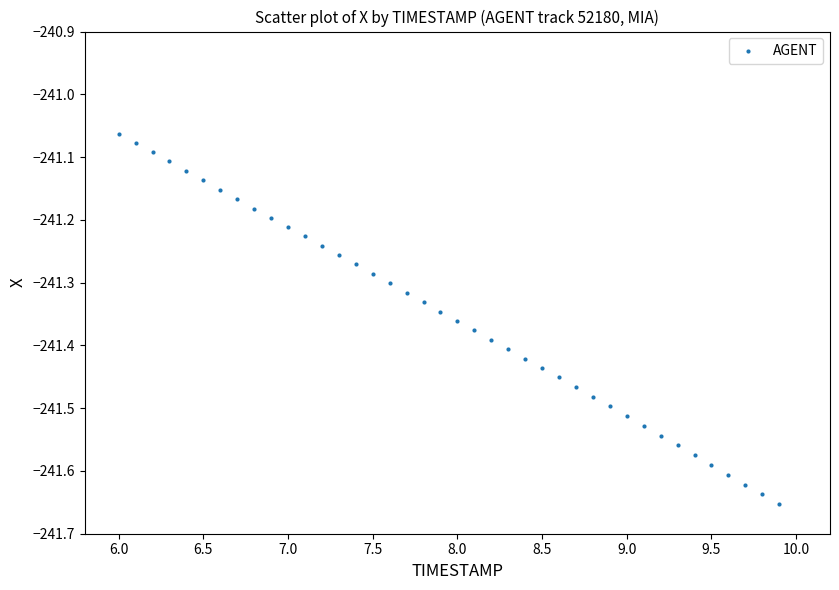

What is the range of Y values (max minus min)?

0.6